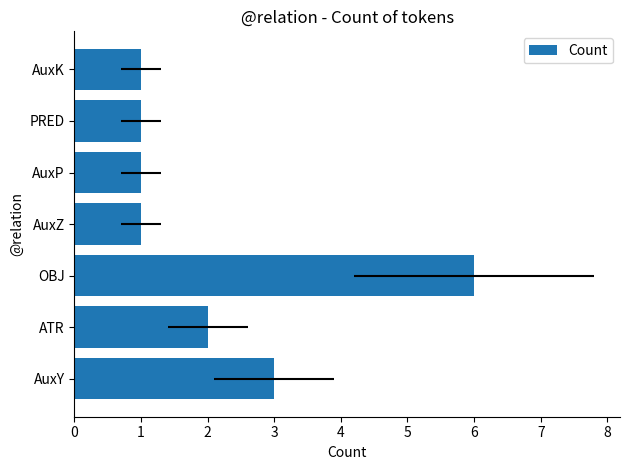

What is the smallest value displayed?

1